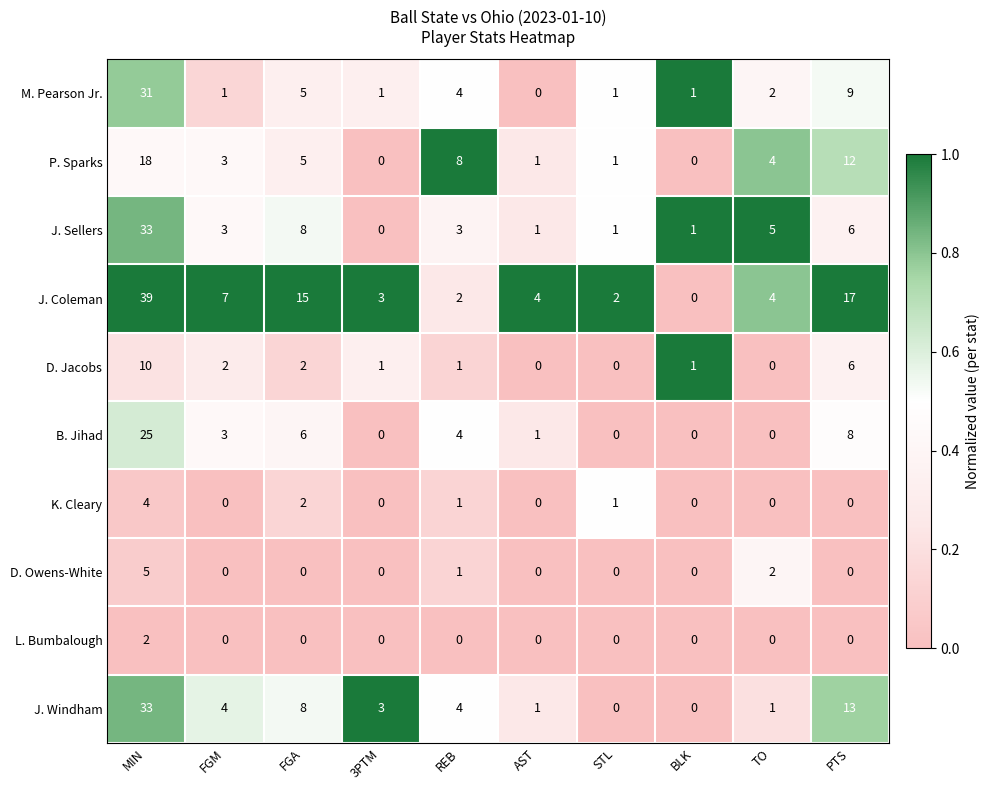

Which category has the highest value across all series?

MIN